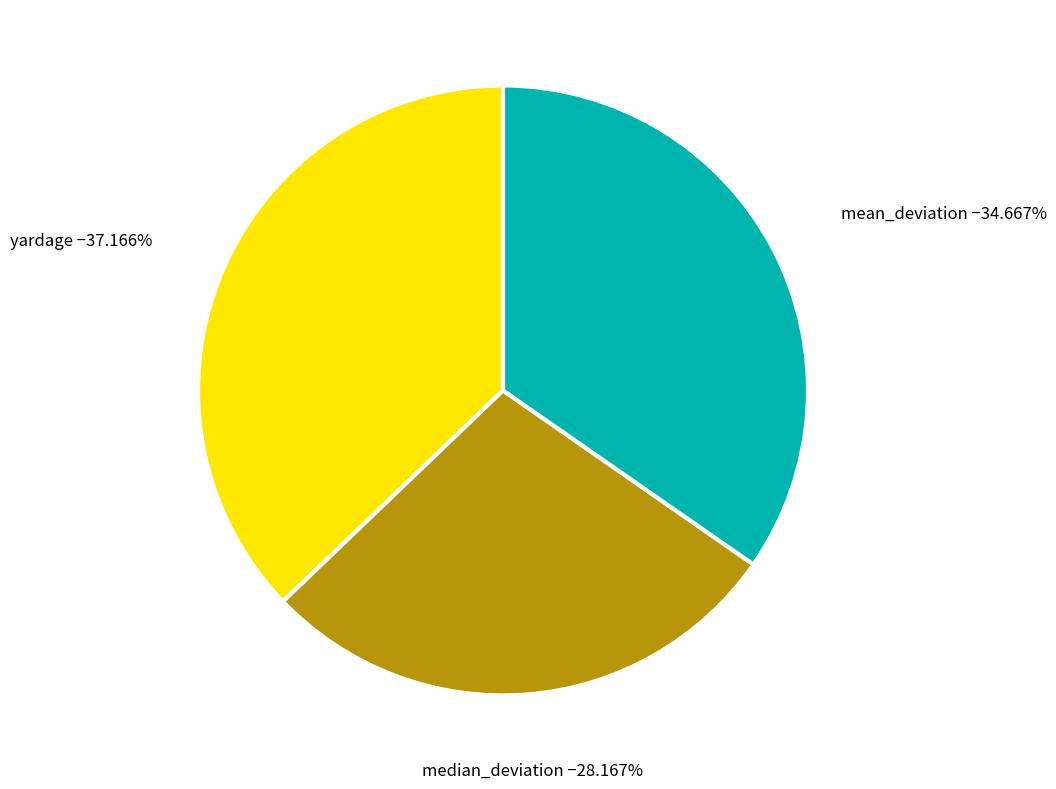

To the nearest percent, what is the average slice percentage?

33%